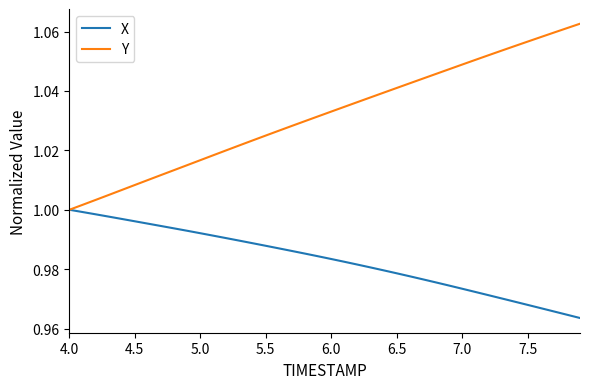

Rank the series by their average value, from lowest to highest.

X, Y